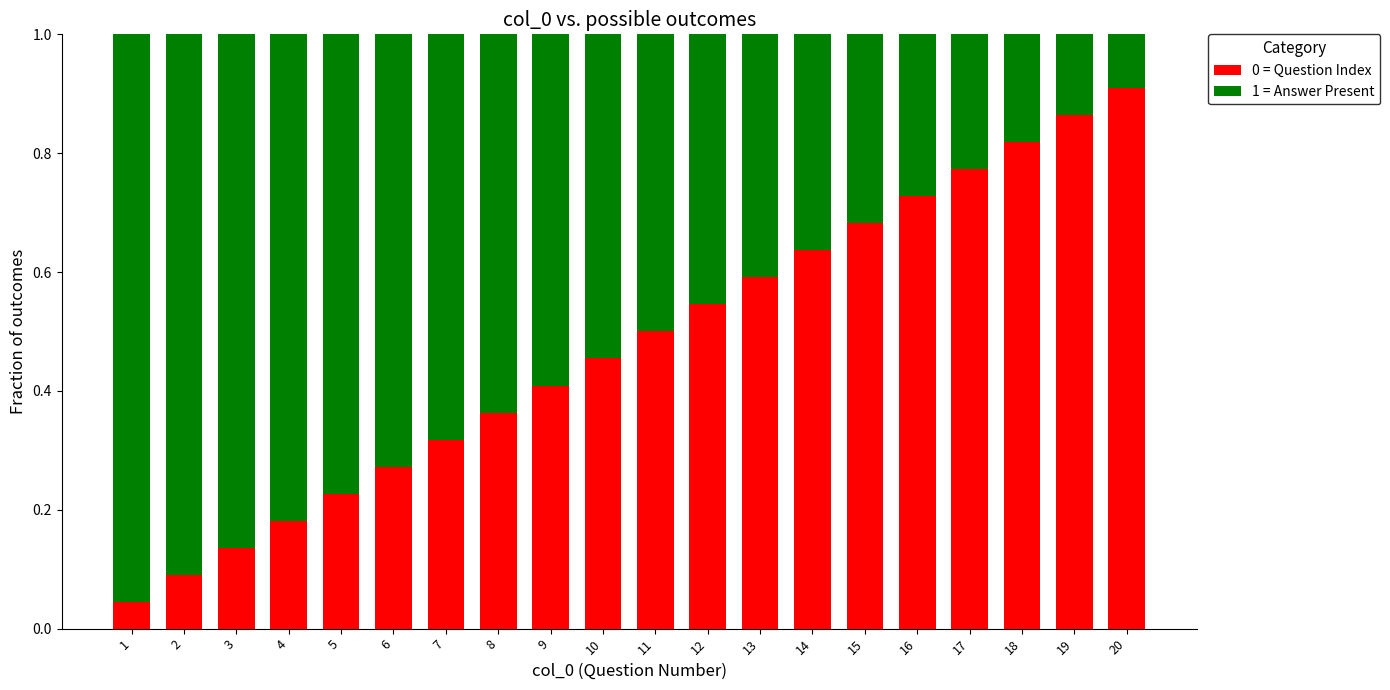

The 0 = Question Index series shows 0.4 at 15. True or false?

False